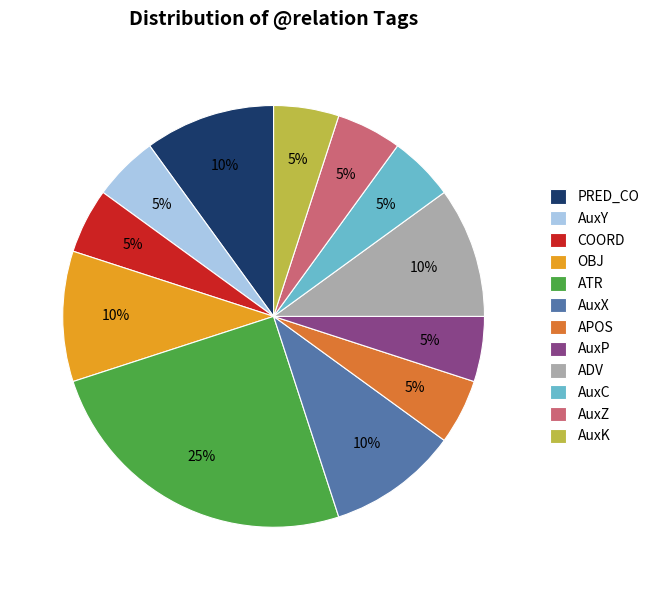

What percentage is the AuxY slice, to the nearest percent?

5%